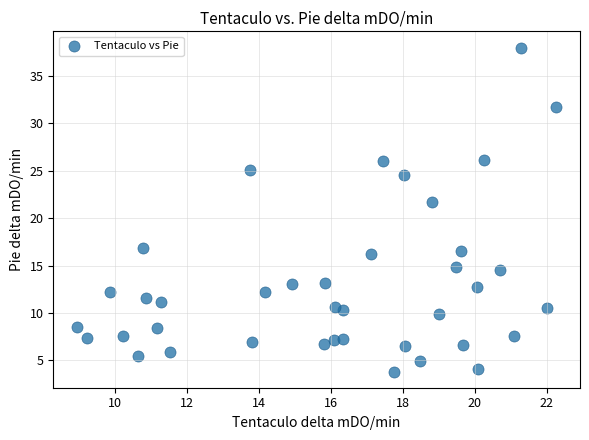

What Y value in the scatter plot is closest to 20?

21.7